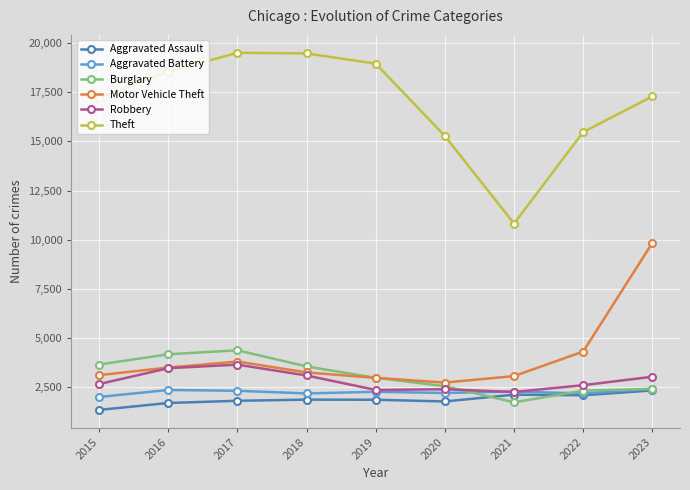

The Aggravated Assault series shows 2609 at 2018. True or false?

False